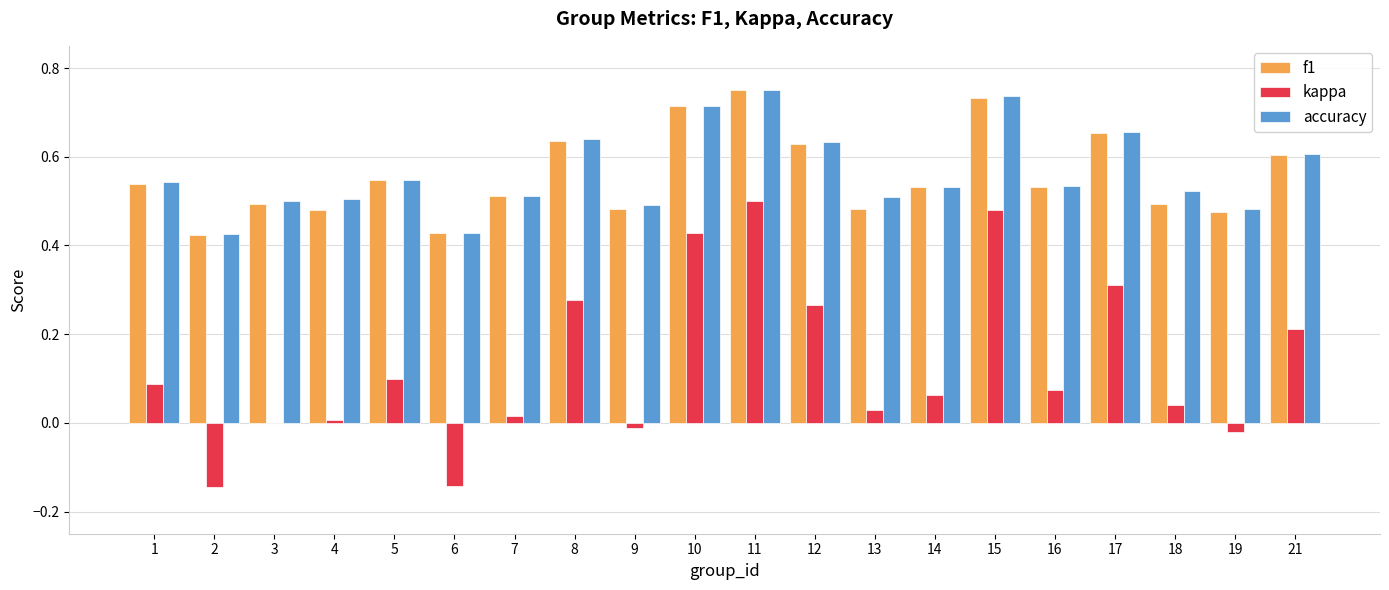

What is the sum of all f1 values?

11.1